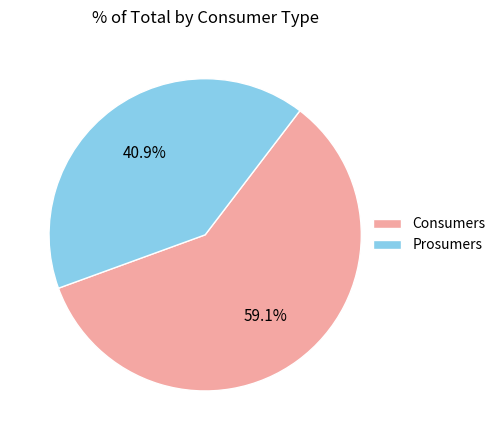

Is the sum of Prosumers and Consumers greater than half?

Yes